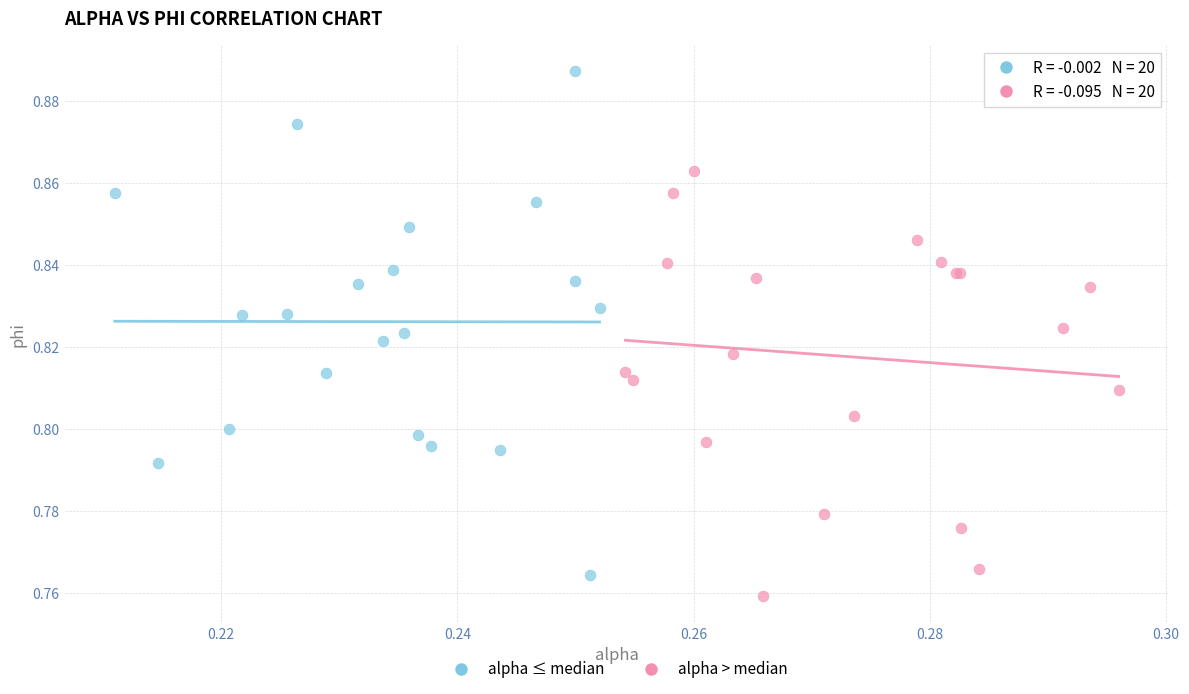

Which series reaches the maximum Y coordinate?

alpha ≤ median